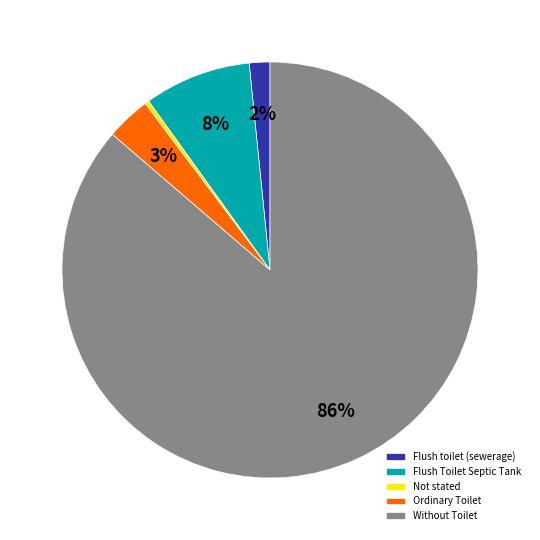

Which category has the smallest portion of the pie?

Not stated